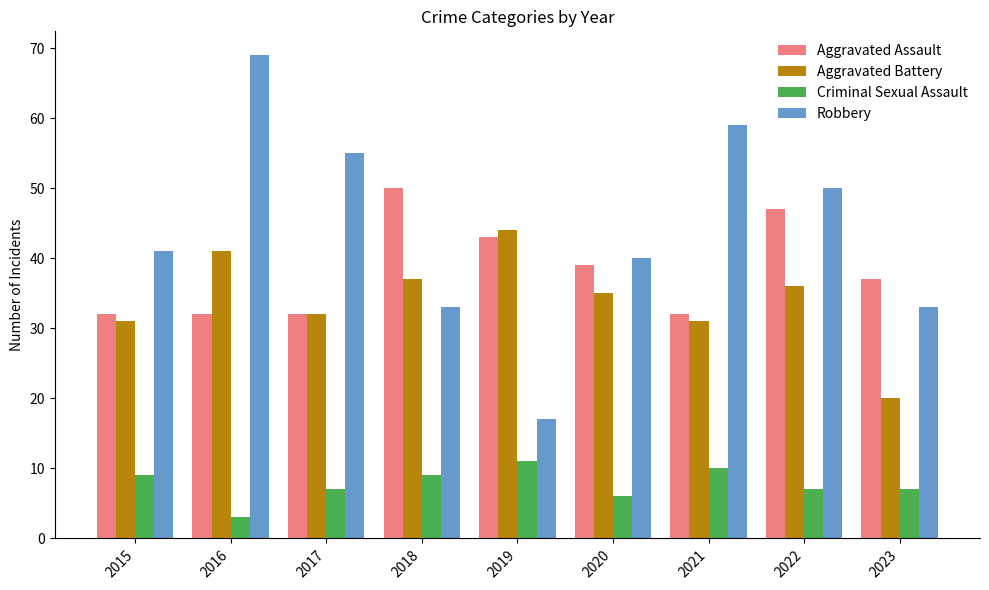

What value does the Aggravated Battery series have at 2015, to the nearest 5?

30